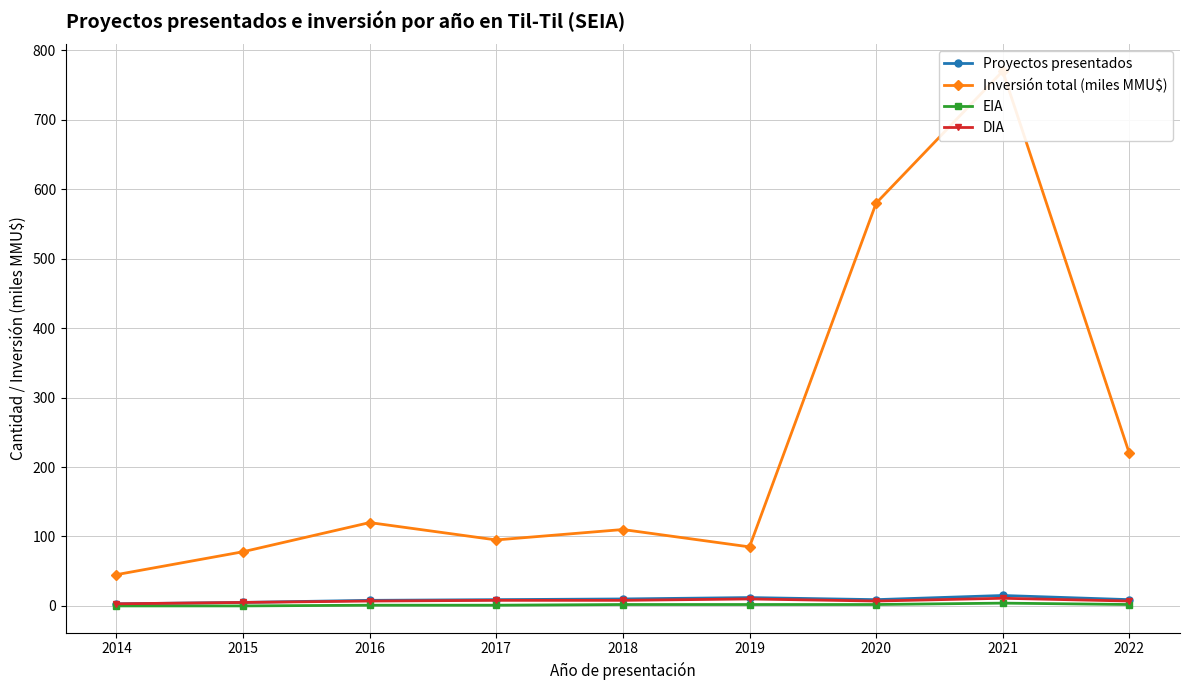

True or false: Inversión total (miles MMU$) has more than 1 points higher than both neighbors.

True